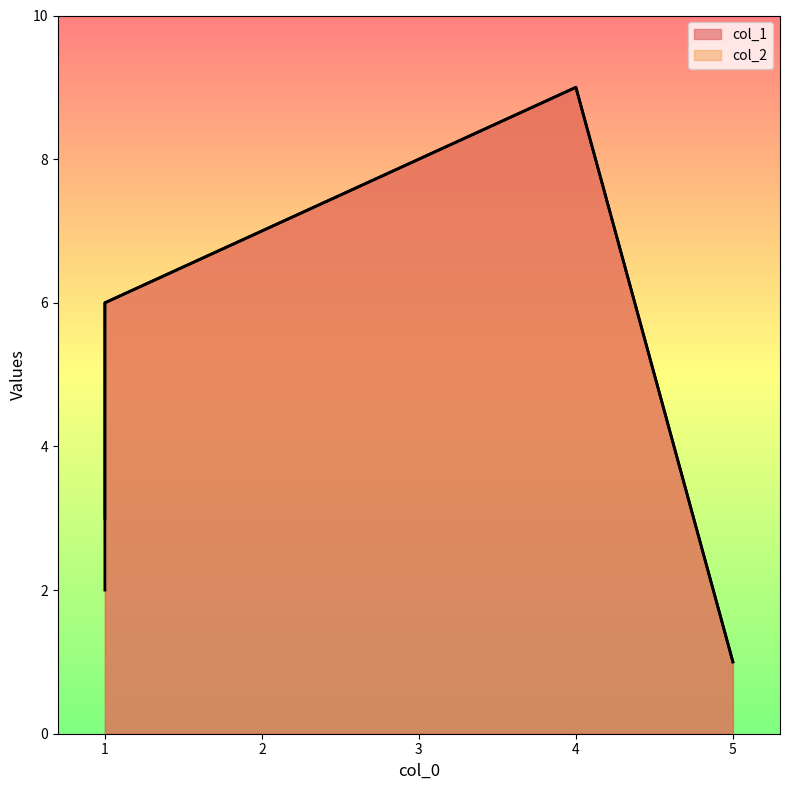

What is the sum of all col_1 values?

33